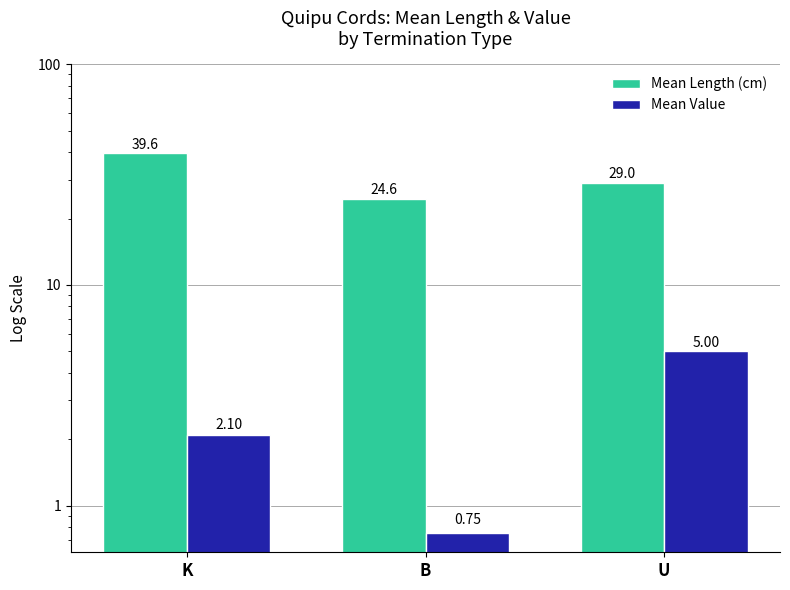

Which category has the lowest value in the Mean Length (cm) series?

B